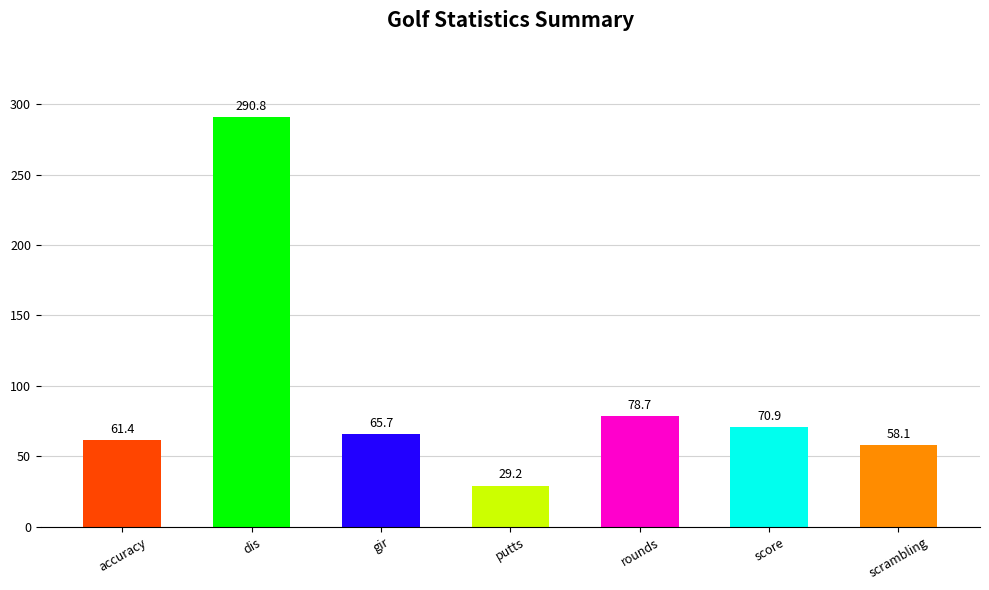

How many bars are there in total?

7